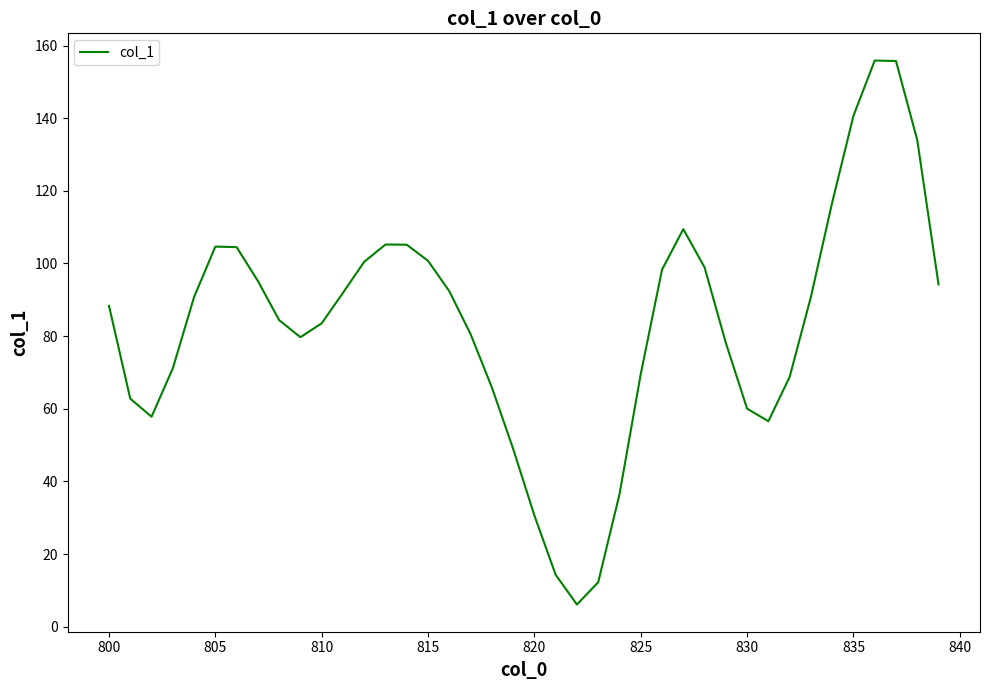

Does the chart display data point markers on the line(s)?

No